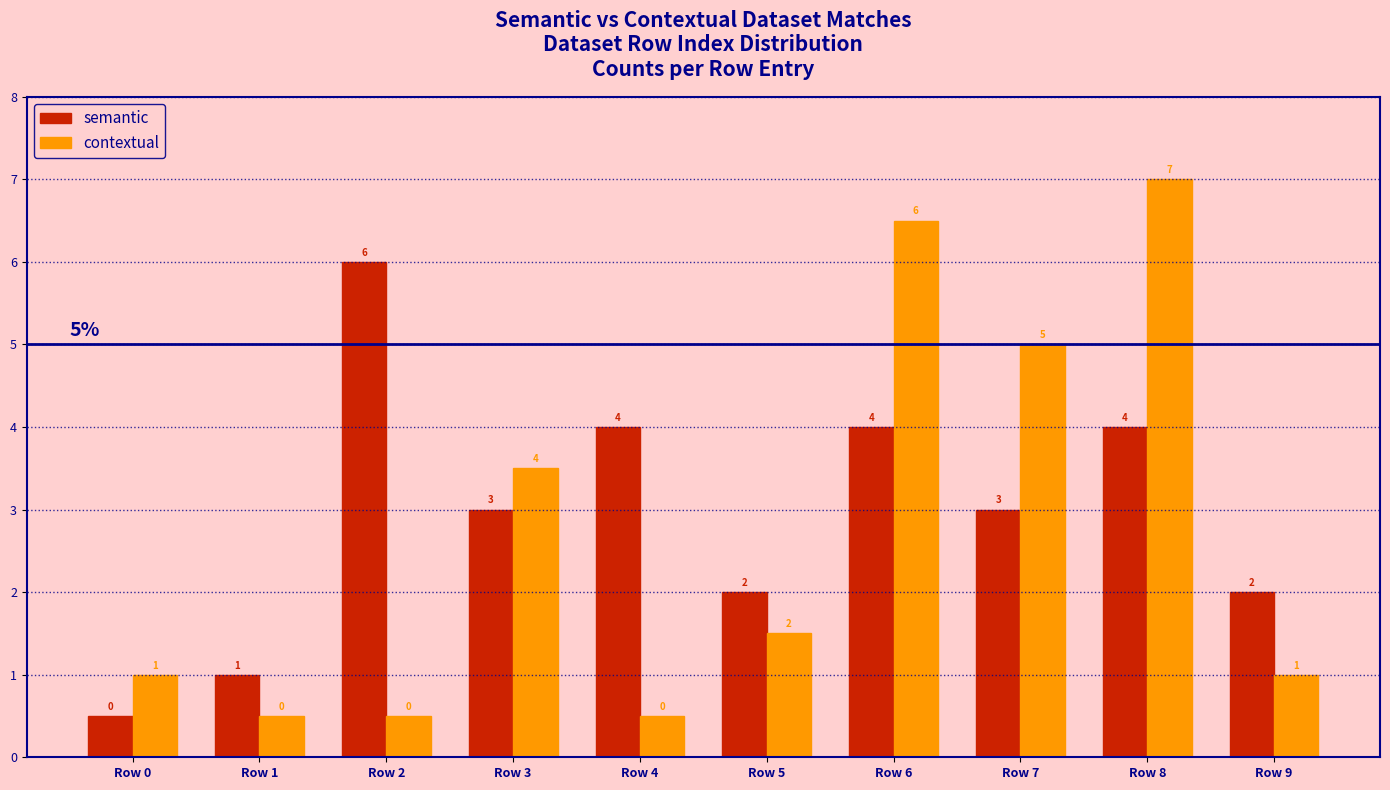

Rank the series at Row 4 from highest to lowest value.

semantic, contextual